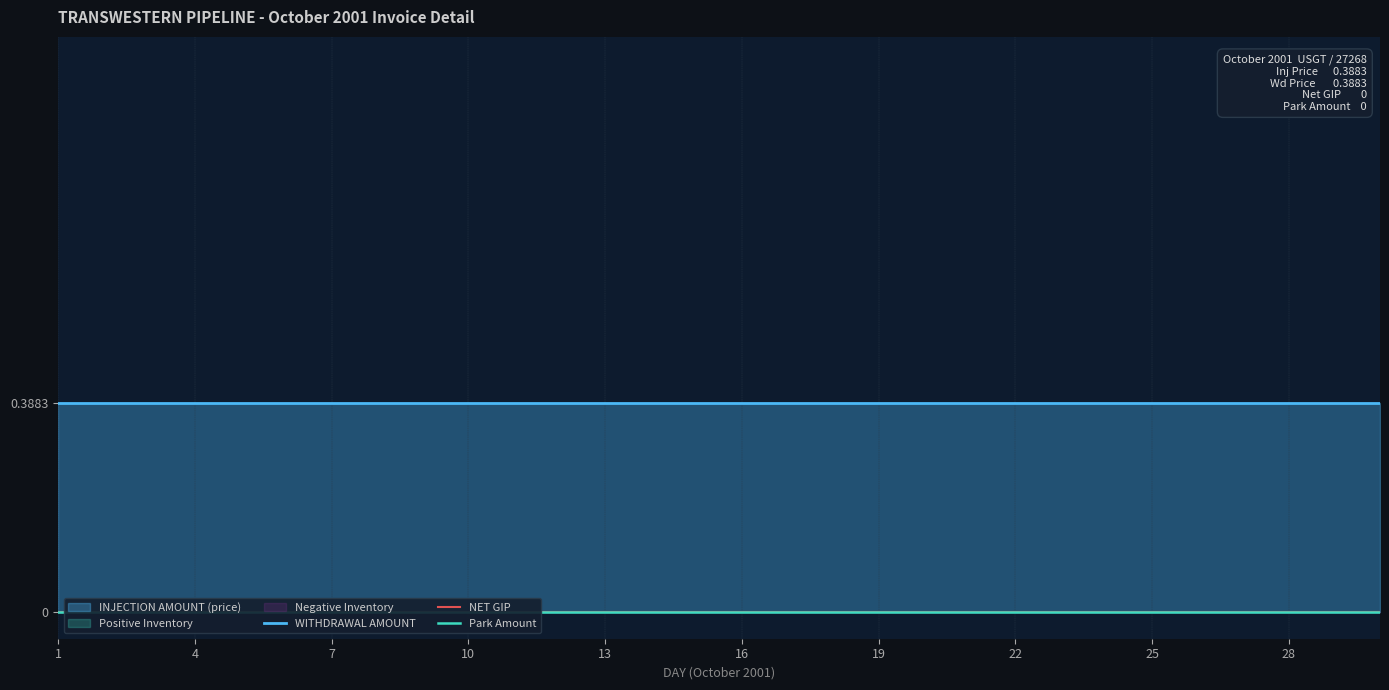

Which series changed the most between 10 and 25?

WITHDRAWAL AMOUNT